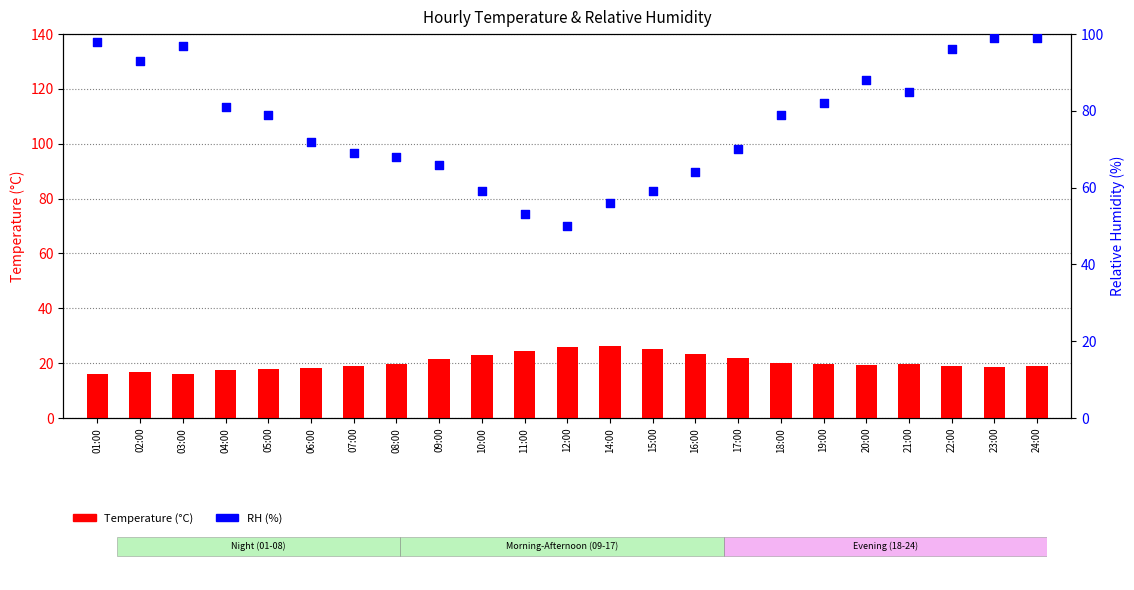

Which series reaches the minimum Y coordinate?

Temperature (°C)